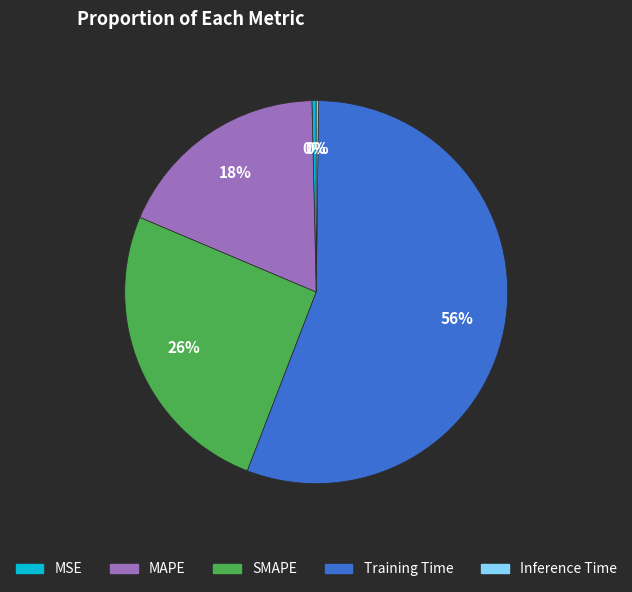

Which slice is the largest?

Training Time